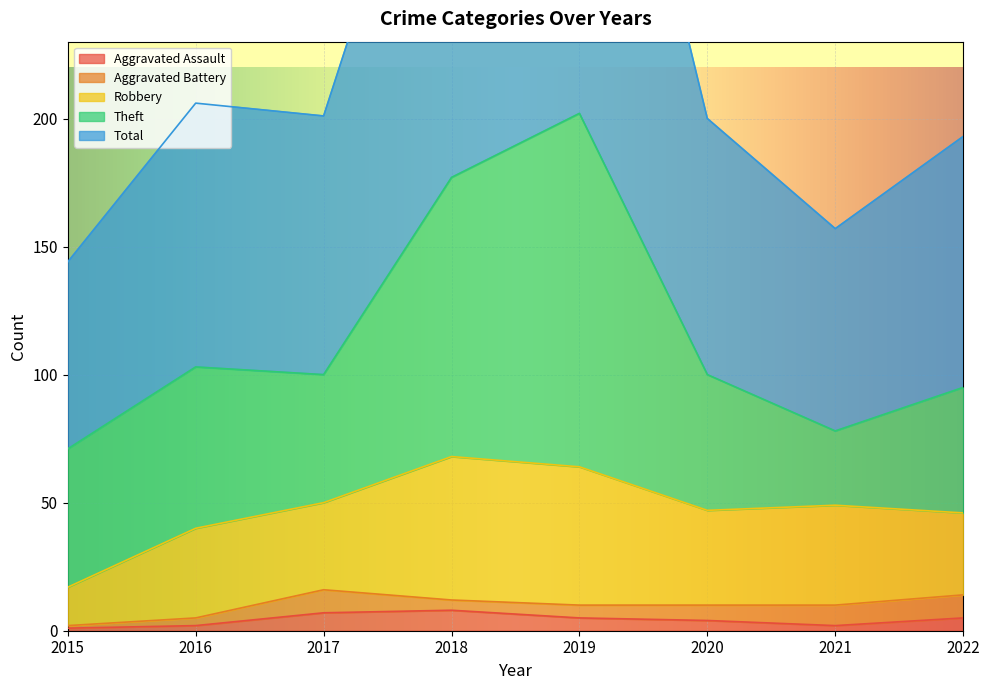

Which label corresponds to the smallest value in the chart?

2015